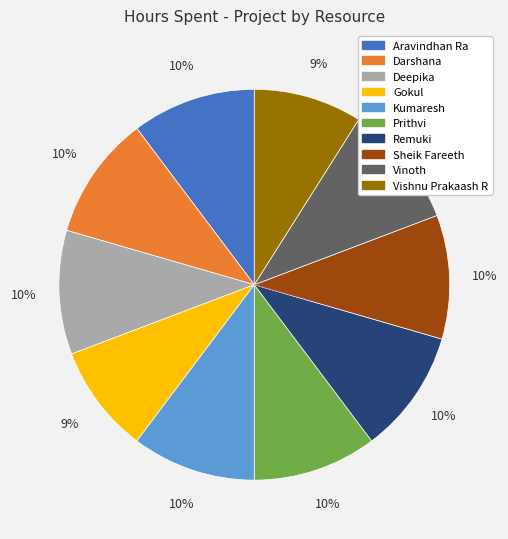

To the nearest percent, what portion does Aravindhan Ra represent?

10%